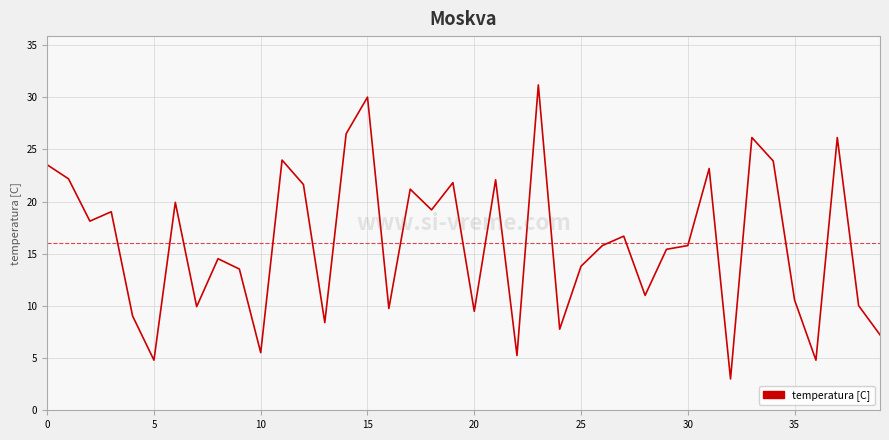

What is the average value?

16.0